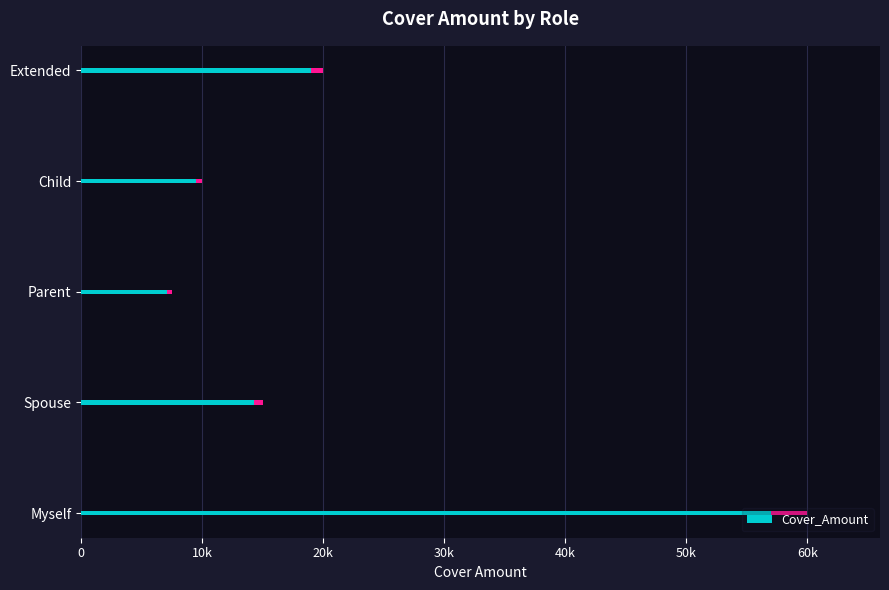

What is the maximum value shown in the chart?

60000